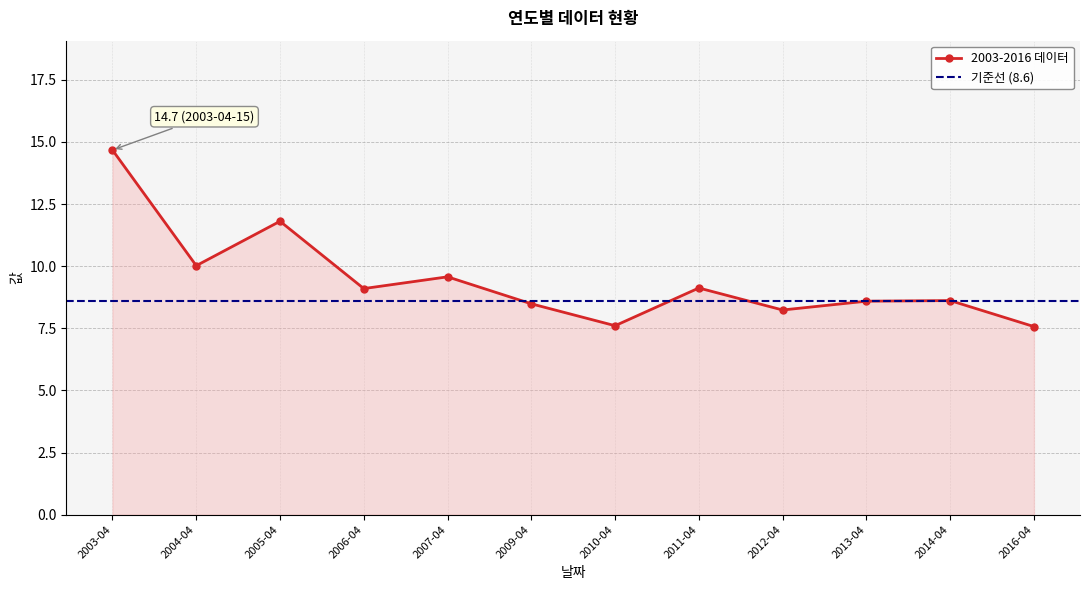

How many interior local valleys (lower than both neighbors) does the data have?

4